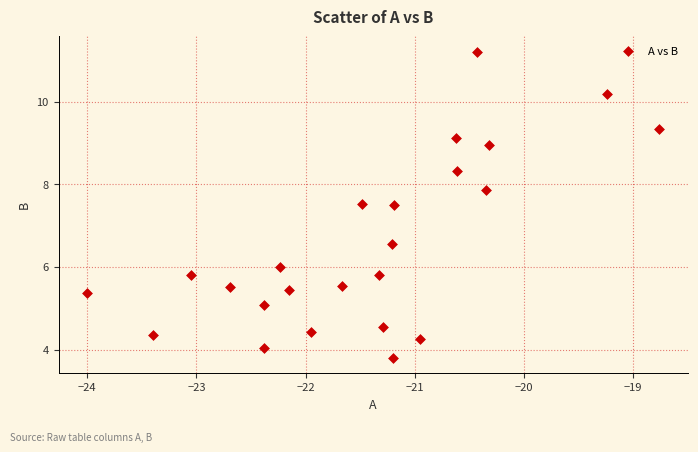

What is the range of X values (max minus min)?

5.2